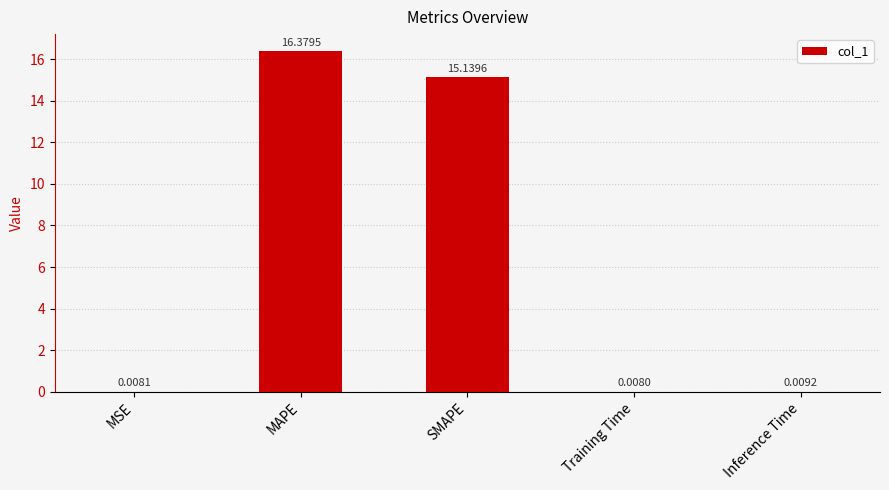

Is it true that the value at SMAPE is 15.1?

True